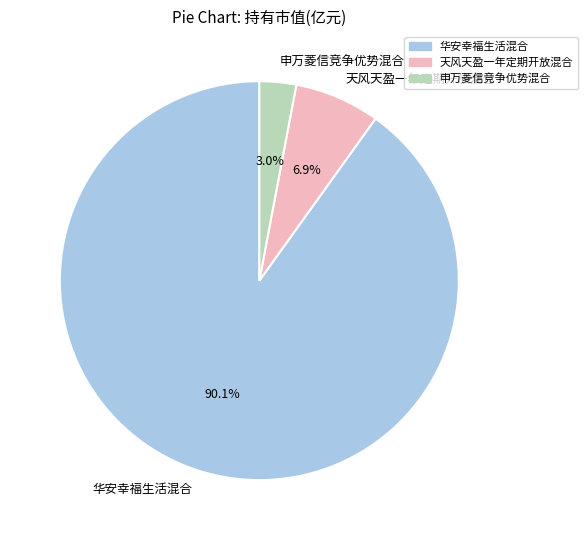

The 申万菱信竞争优势混合 slice represents 10% of the pie. True or false?

False